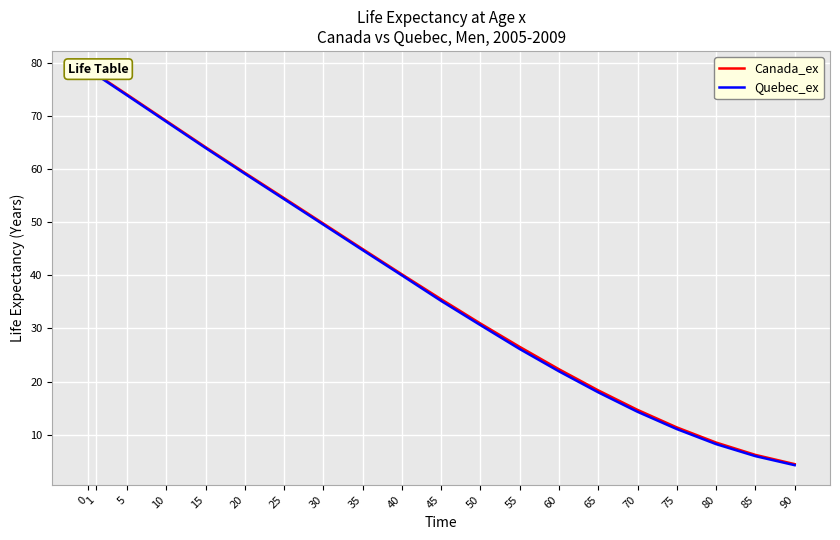

True or false: Canada_ex has a value of 30.9 at 50.

True